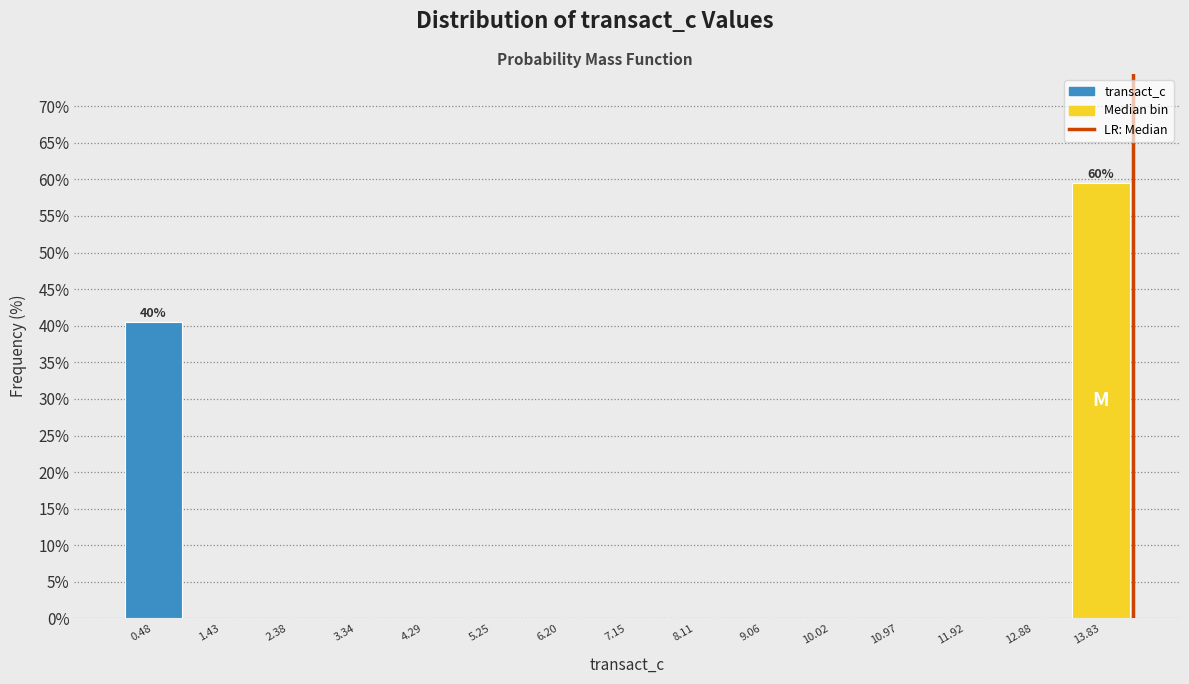

Over which range of the x-axis is the bar tallest?

13.4 to 14.3